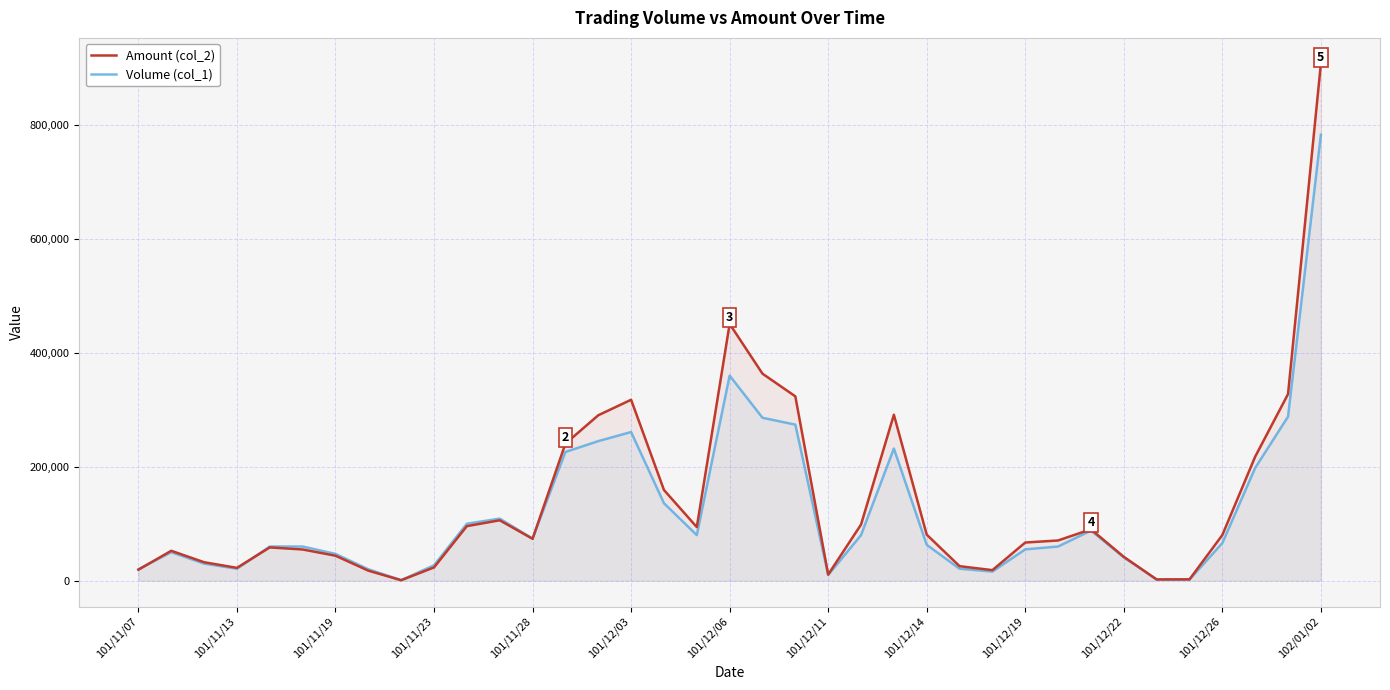

Is it true that Volume (col_1) equals 286000 at 19?

True